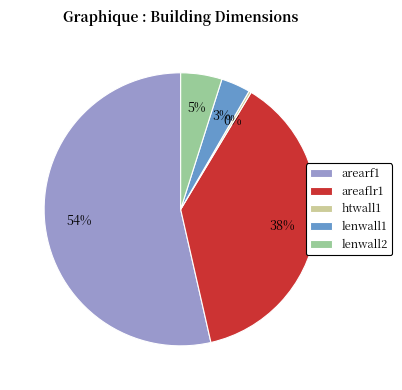

Between lenwall1 and arearf1, which is larger?

arearf1